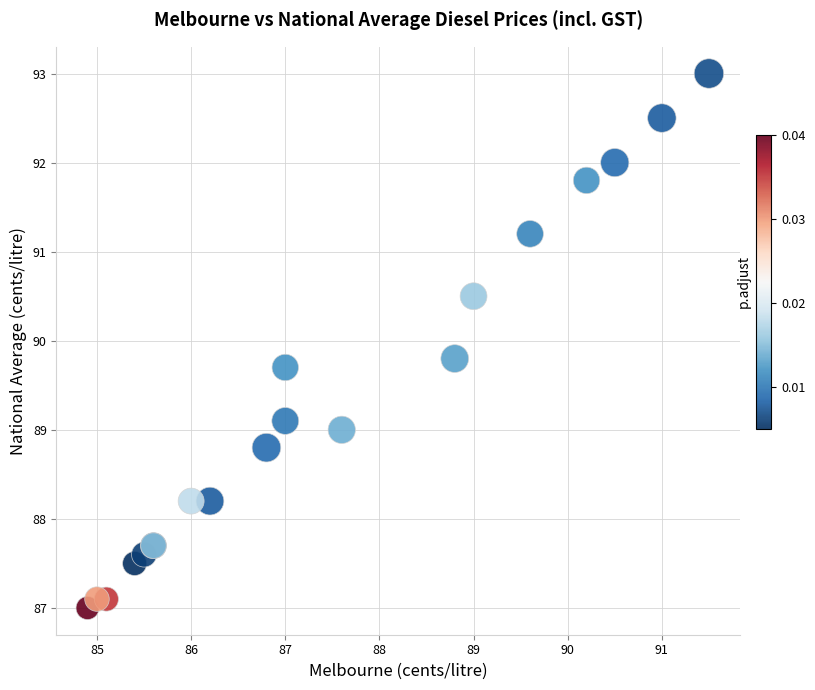

What Y value in the scatter plot is closest to 90?

89.8